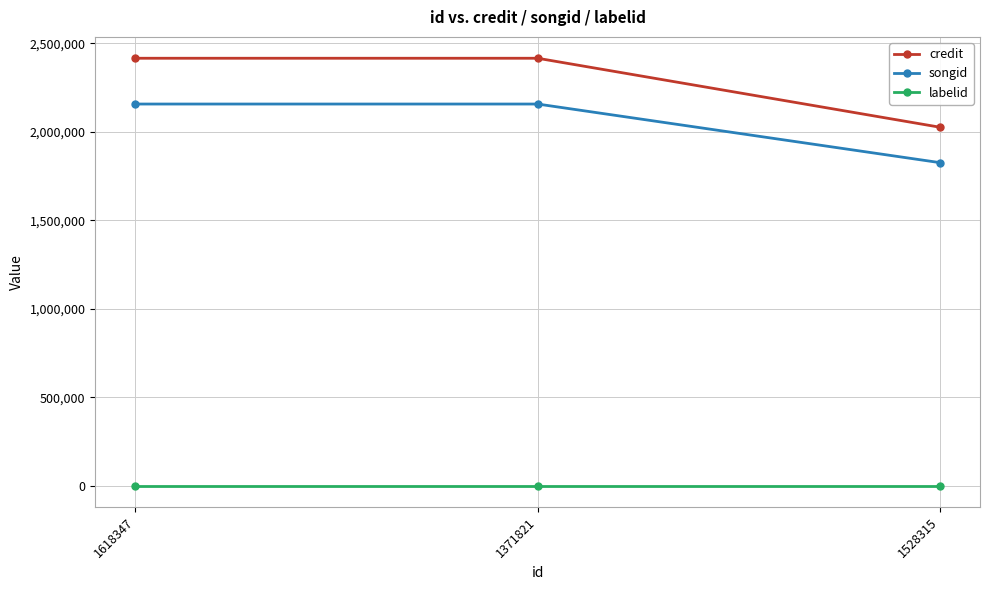

What value does the songid series have at 1618347, to the nearest 50?

2156900